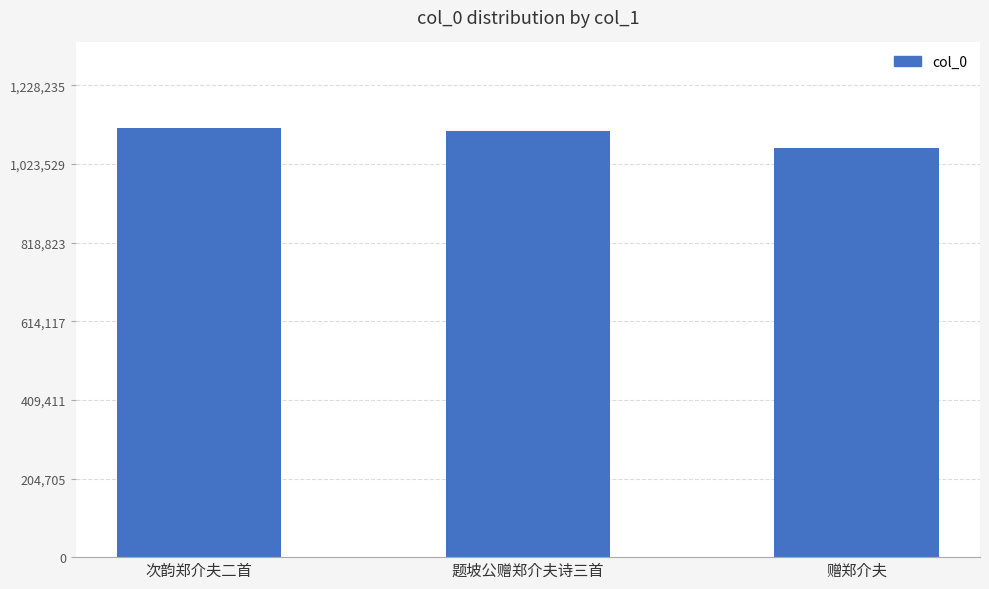

Reading left to right, what are all the values shown in this chart?

次韵郑介夫二首=1116578	题坡公赠郑介夫诗三首=1108785	赠郑介夫=1066299